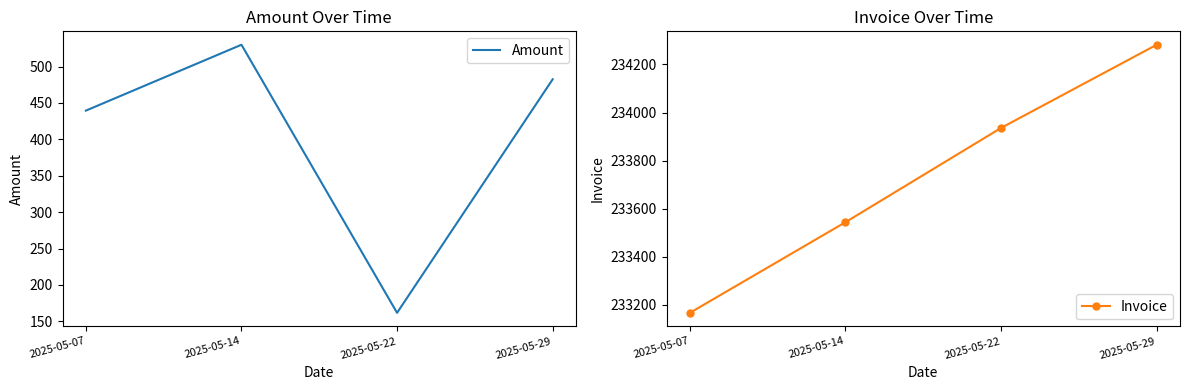

True or false: Invoice and Amount intersect in this chart.

False